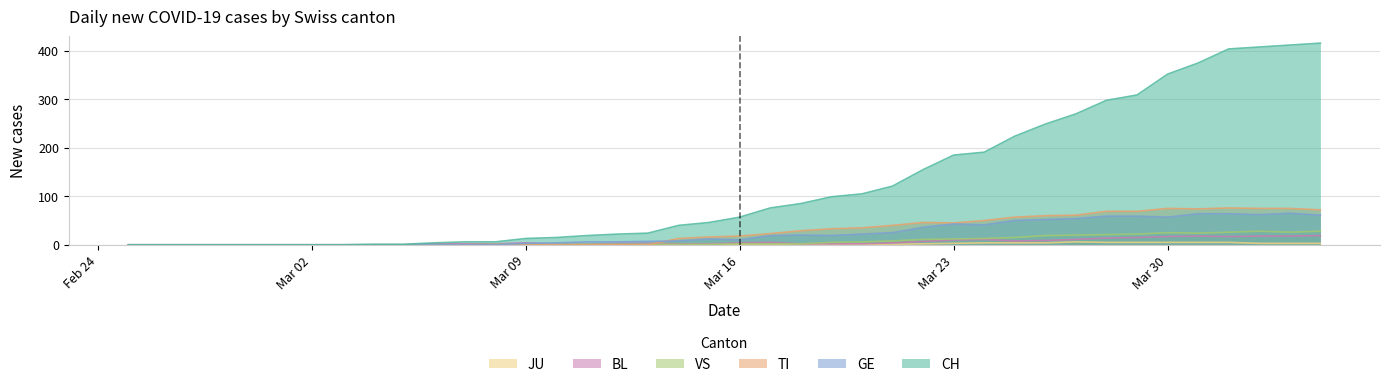

The value of BL at Mar 23 is 10. True or false?

True